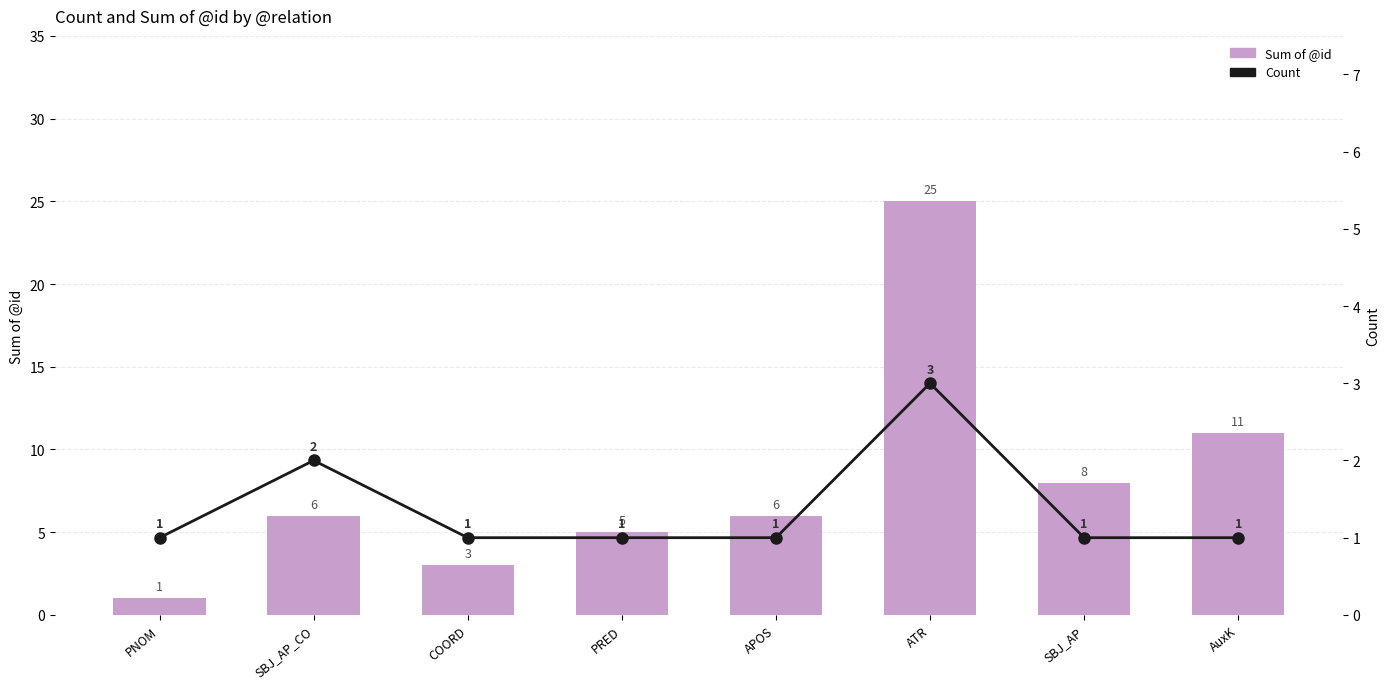

Does the chart contain any negative values?

No